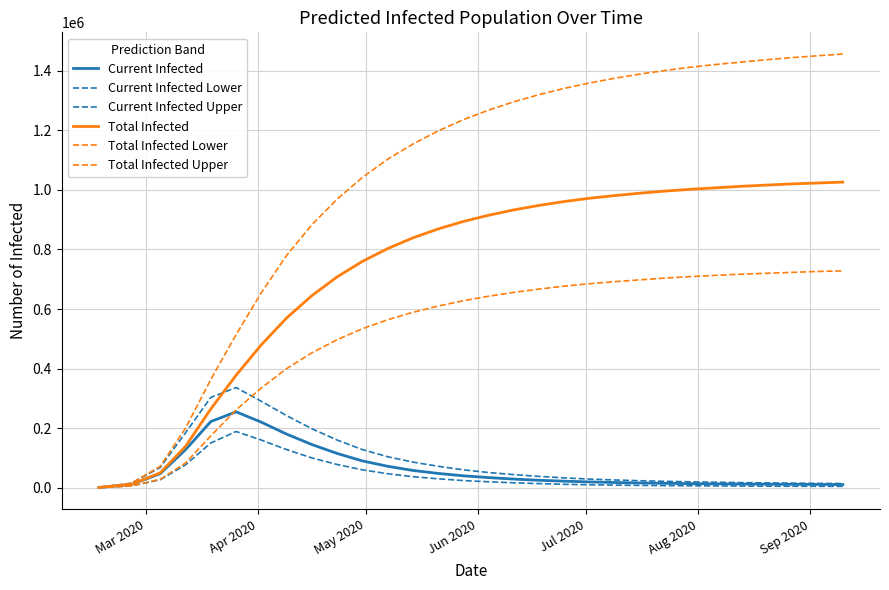

How many lines are shown in the chart?

6